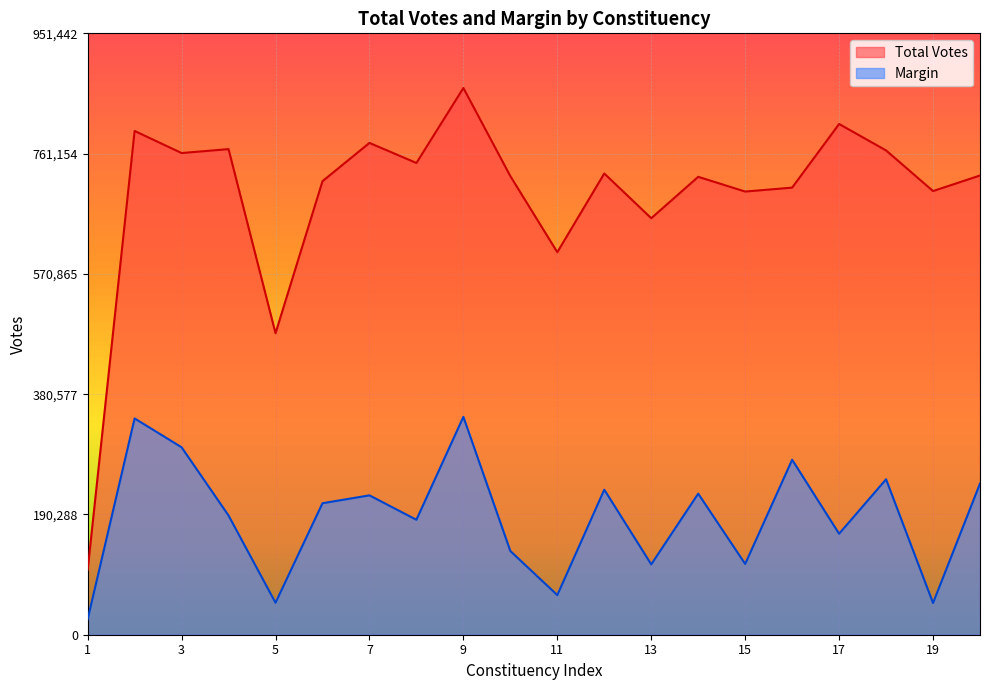

What is the lowest value of the Margin series?

24396